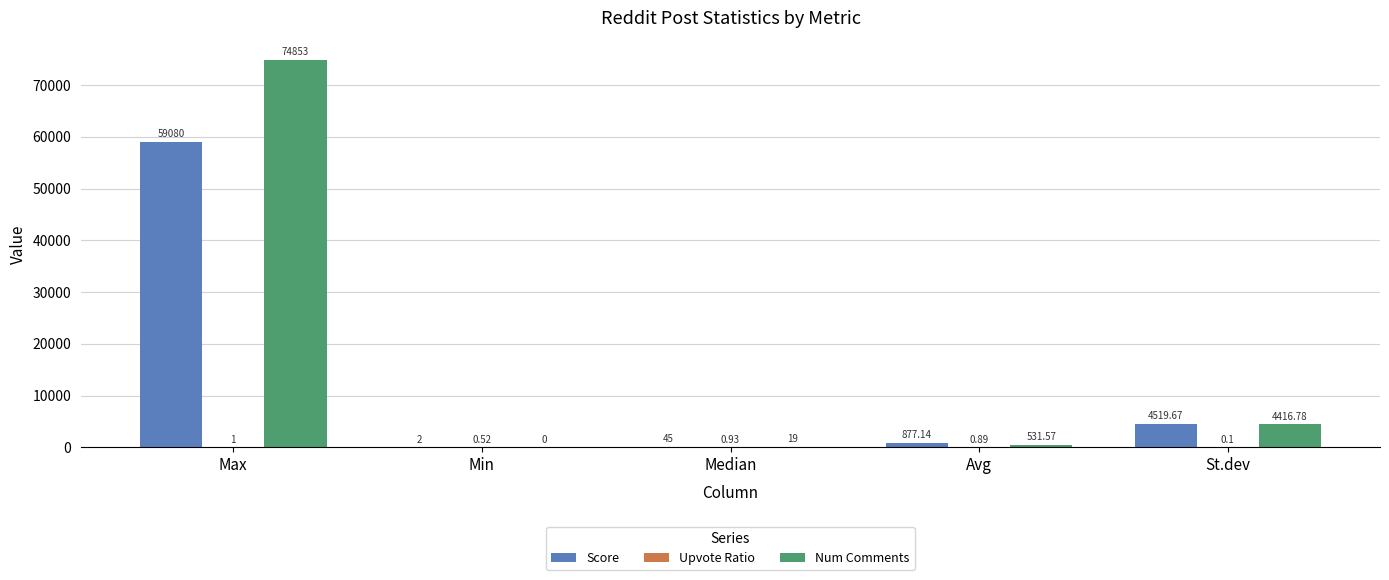

What value does the Score series have at Avg?

877.1